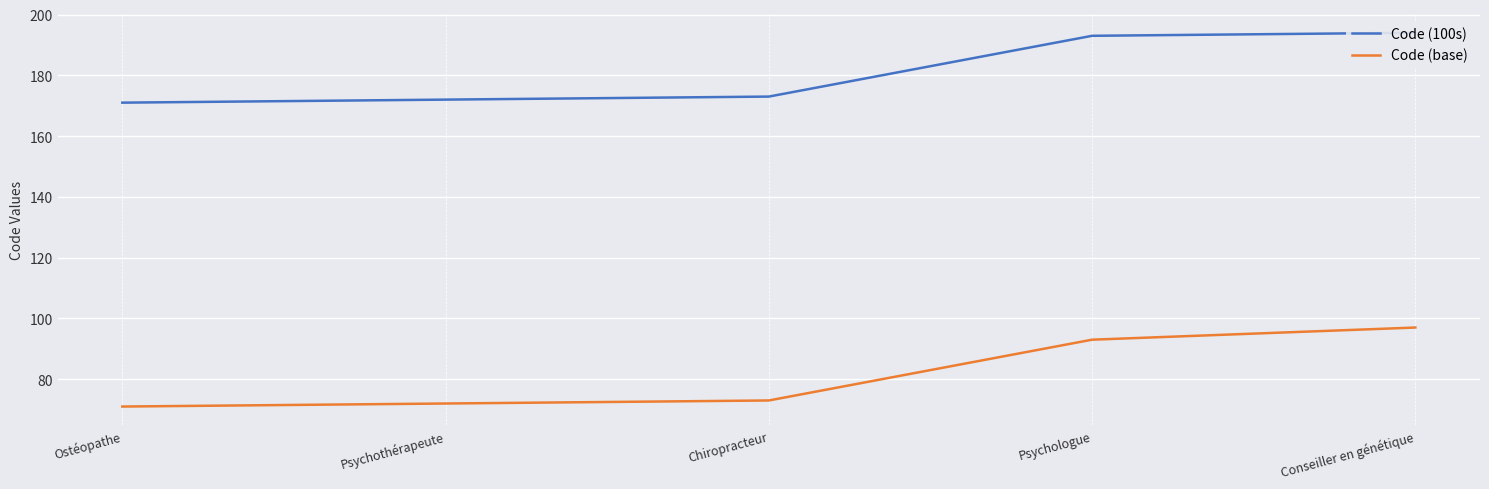

What is the smallest value displayed?

71